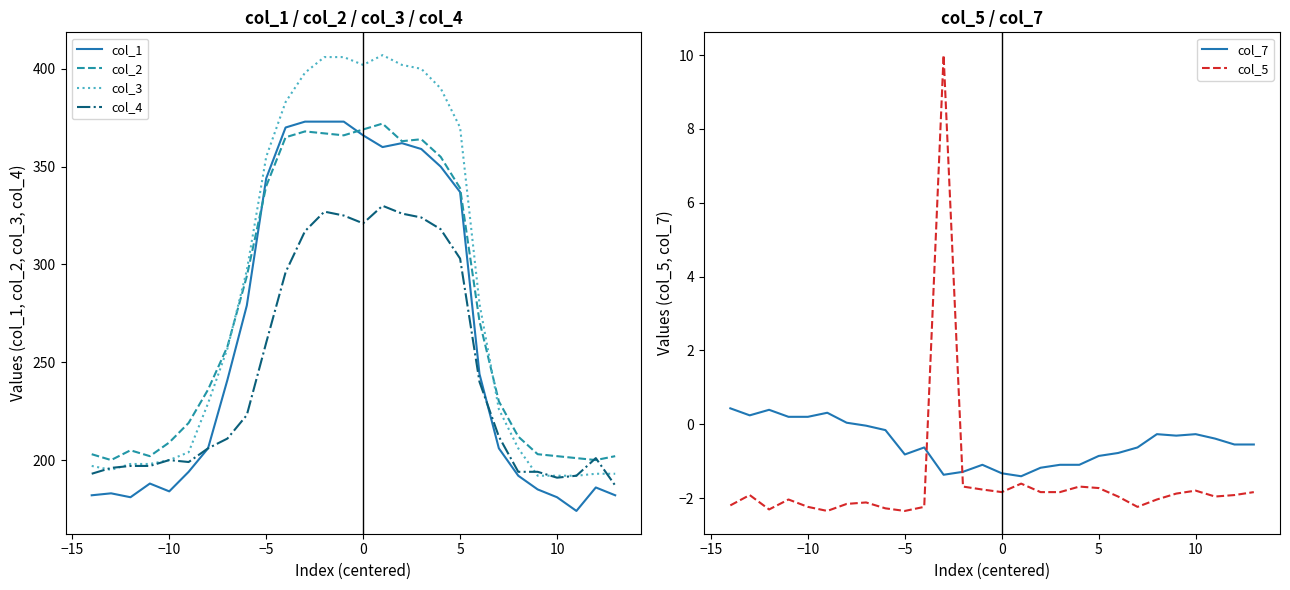

How many lines are shown in the chart?

6